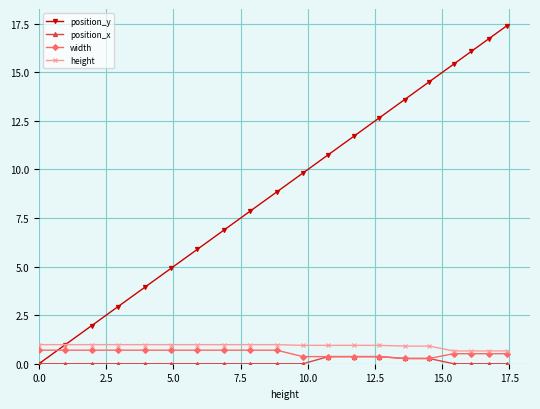

How many intersections are there between width and position_y?

1